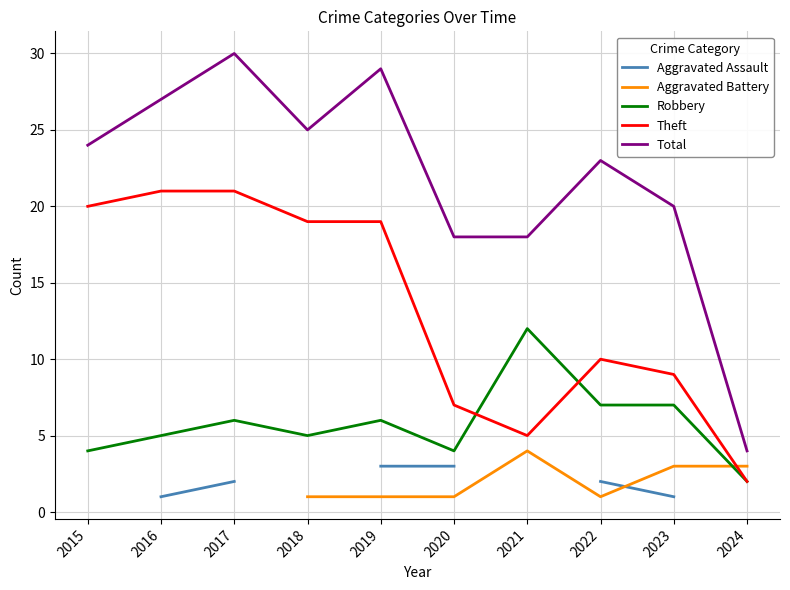

Which series has the largest range (max minus min)?

Total